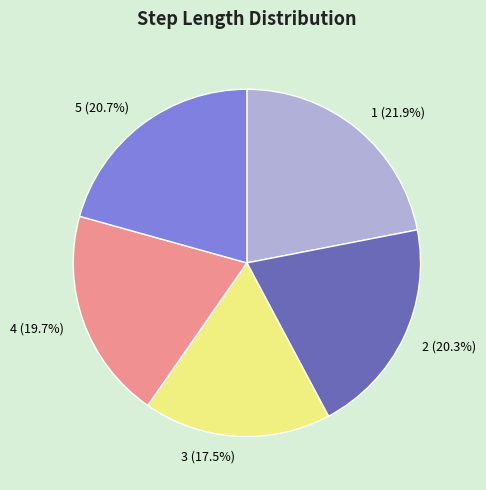

Which has a higher value, 2 (20.3%) or 4 (19.7%)?

2 (20.3%)